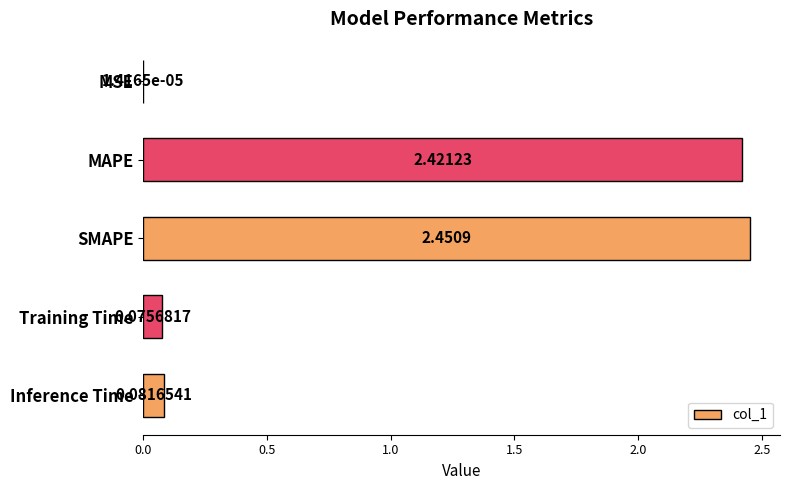

Which category has the highest value across all series?

SMAPE